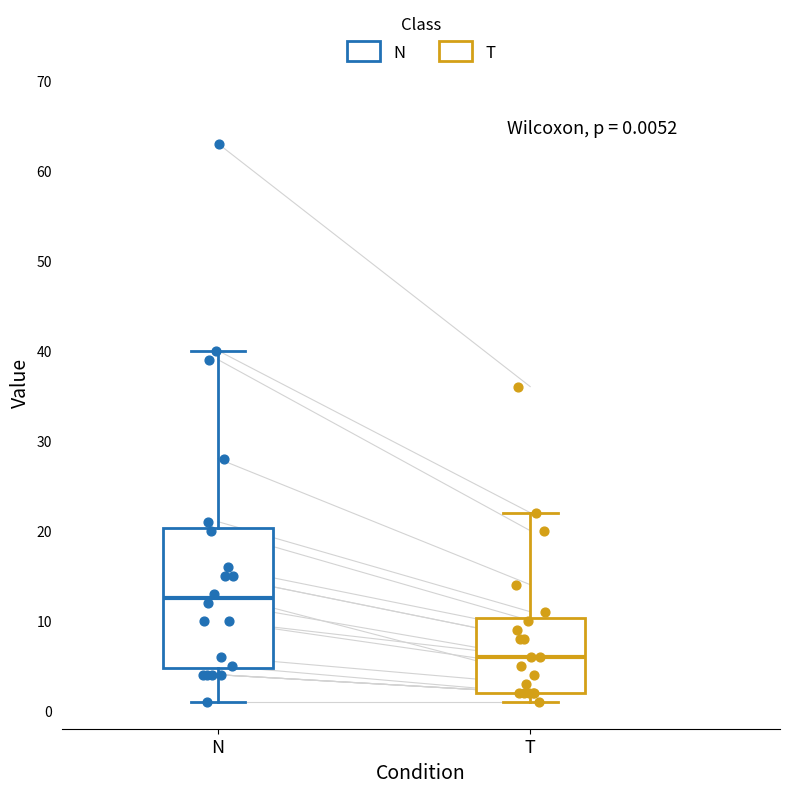

Which box's median line is the lowest?

T